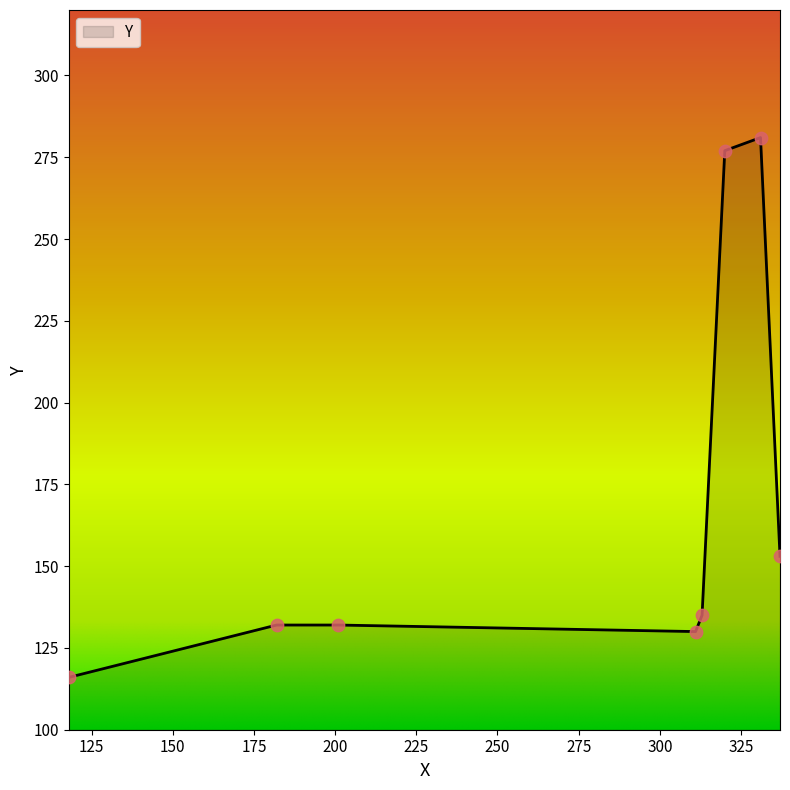

How many interior local valleys (lower than both neighbors) does the data have?

1